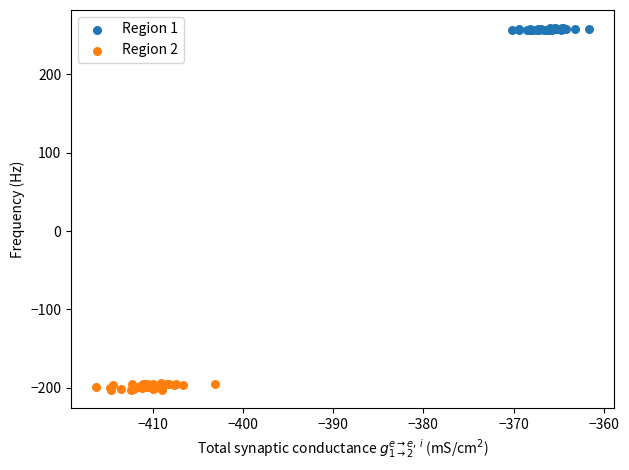

Which series contains the highest Y value?

Region 1